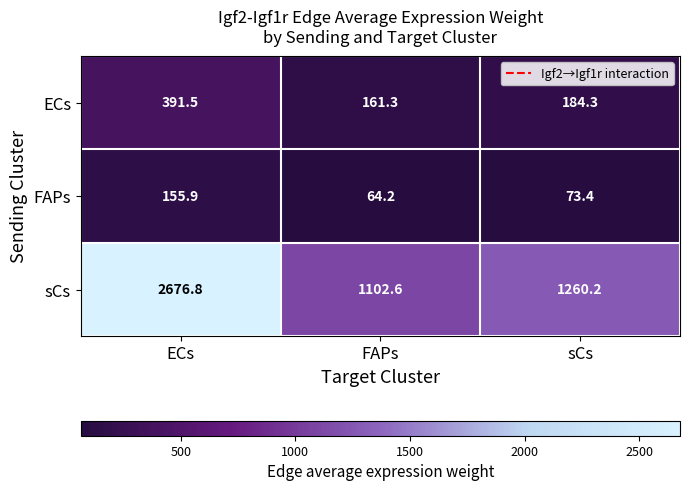

Reading right to left, what are all the values shown in this chart?

ECs: 184.3	161.3	391.5
FAPs: 73.4	64.2	155.9
sCs: 1260.2	1102.6	2676.8